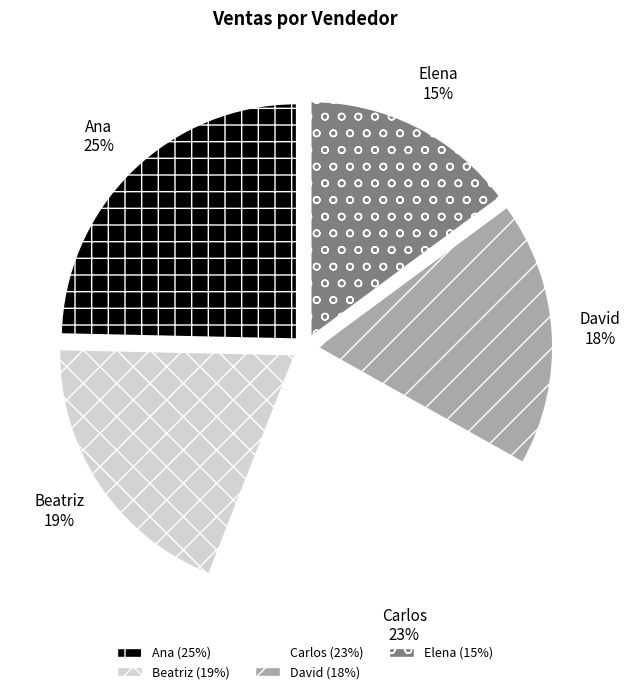

Does any single category account for the majority?

No